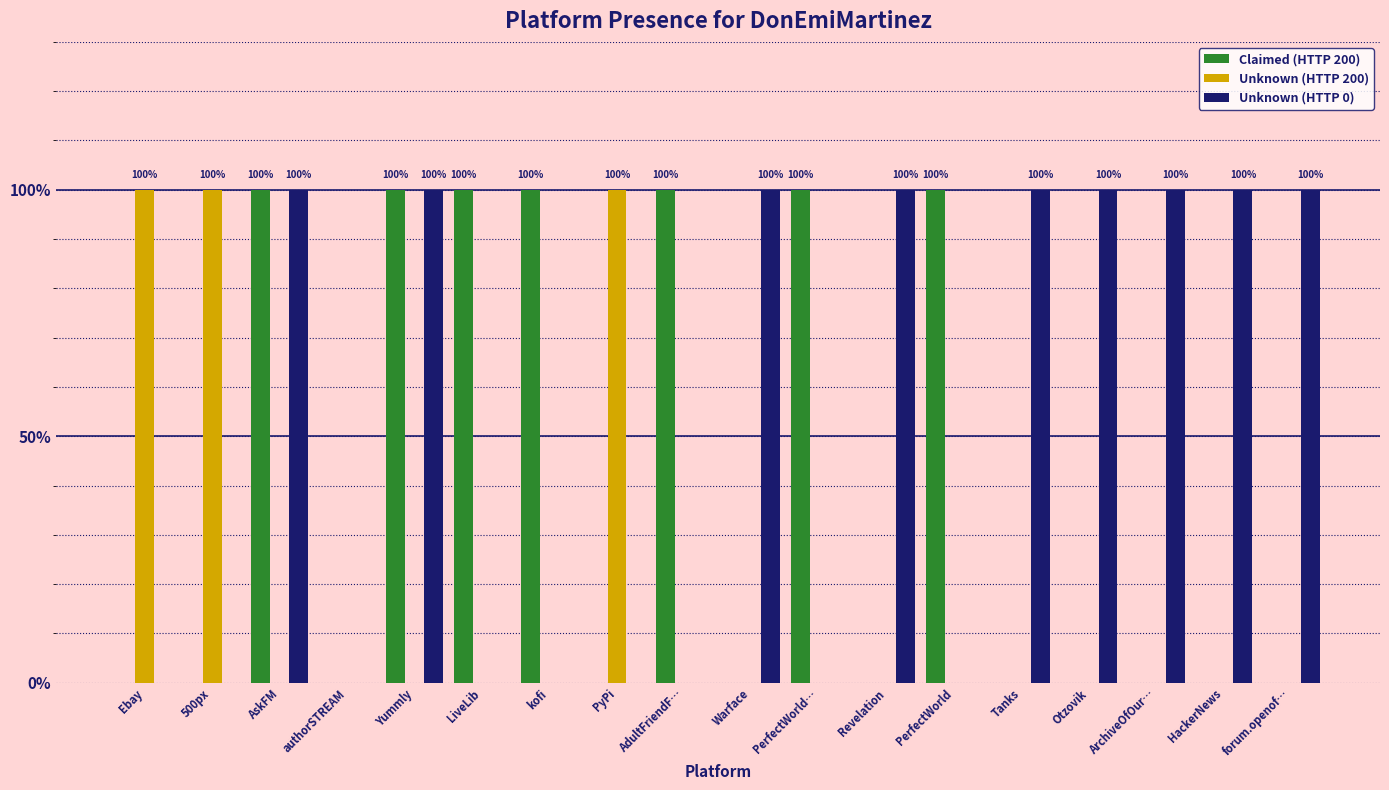

Are the bars horizontal?

No